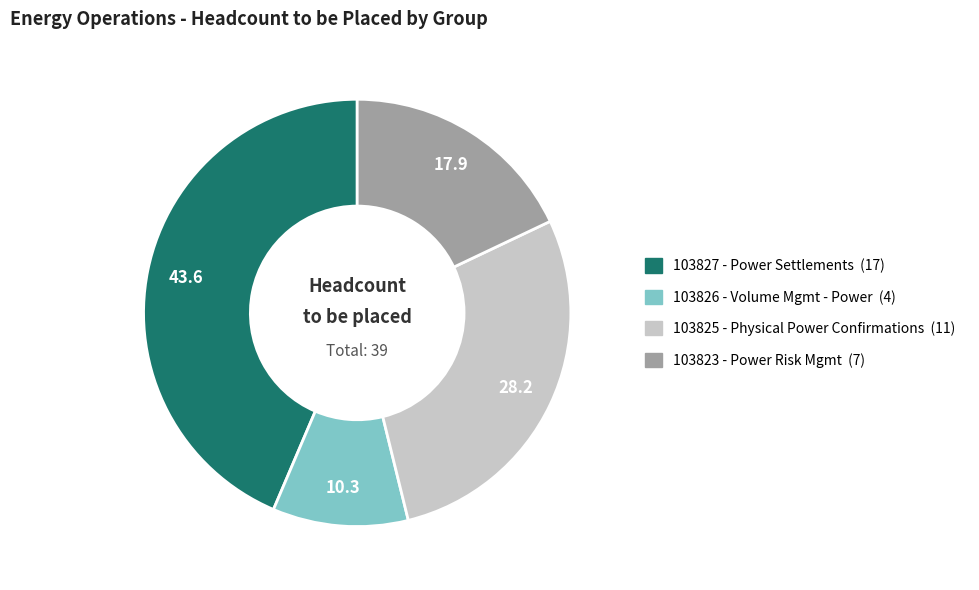

Is the sum of 103825 - Physical Power Confirmations and 103823 - Power Risk Mgmt greater than half?

No